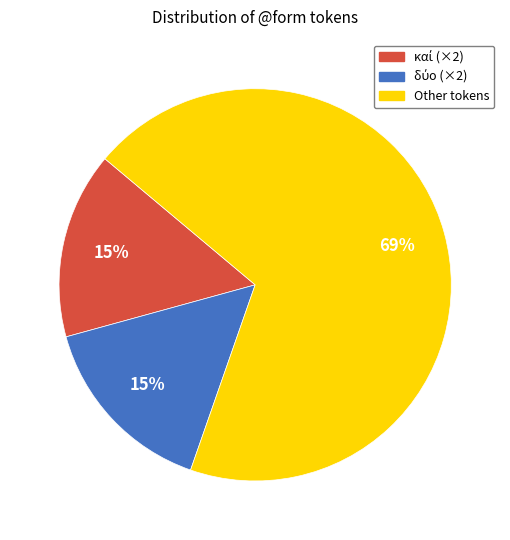

How many slices are in this pie chart?

3